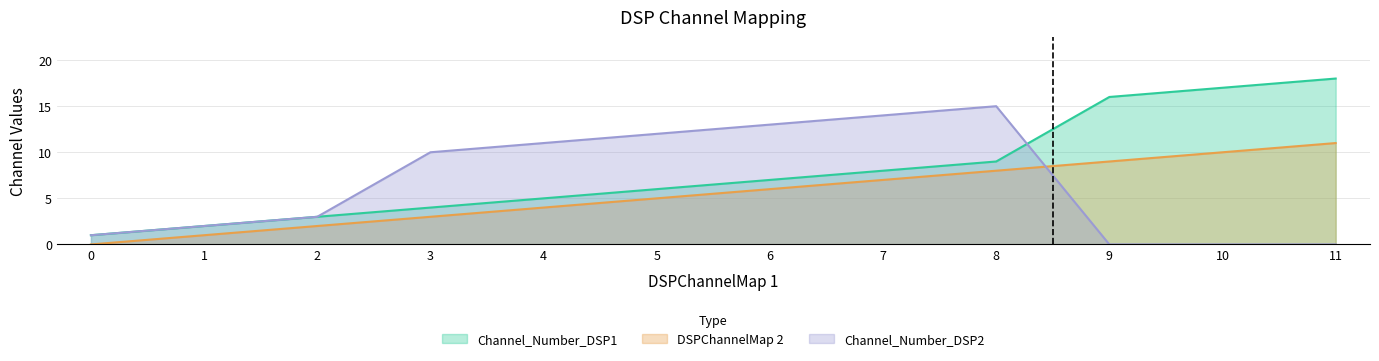

What is the difference between the maximum and minimum values in the DSPChannelMap 2 series?

11